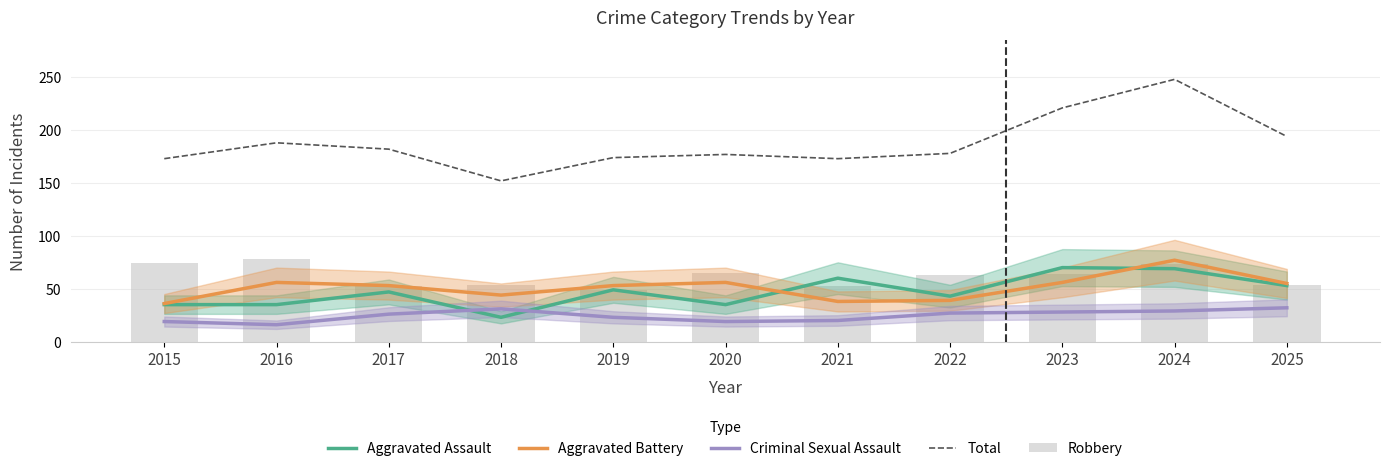

How many data points in Aggravated Battery are above 53?

5